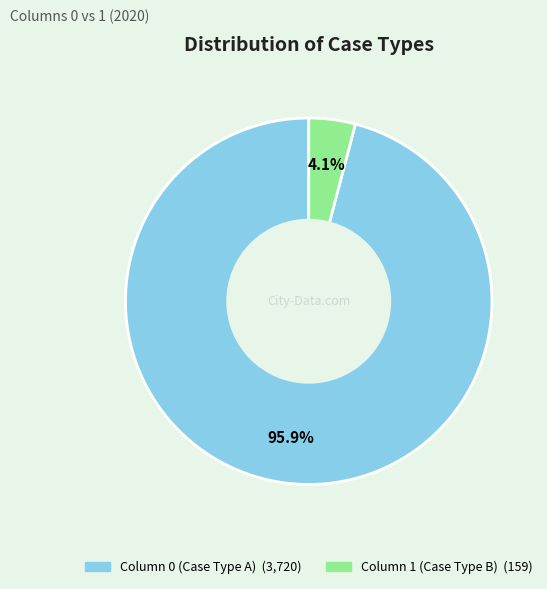

Is there any slice that represents more than half of the pie?

Yes